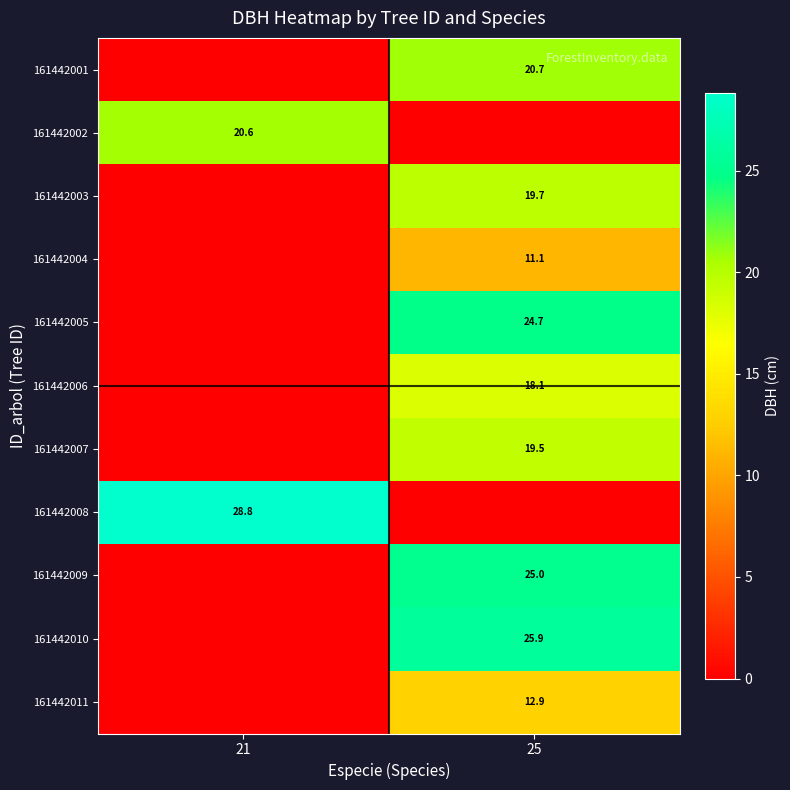

The value of 161442010 at 25 is 25.9. True or false?

True